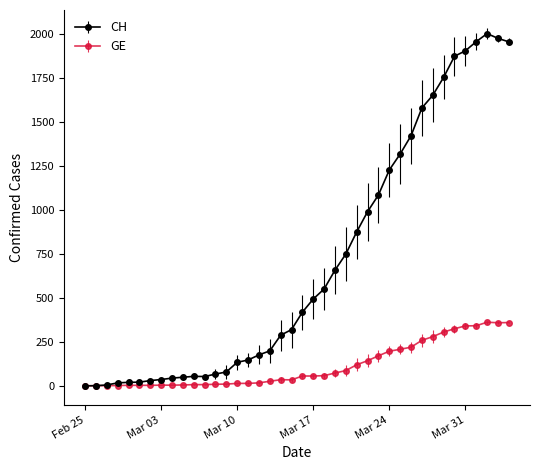

List the series in order of their peak value, highest first.

CH, GE